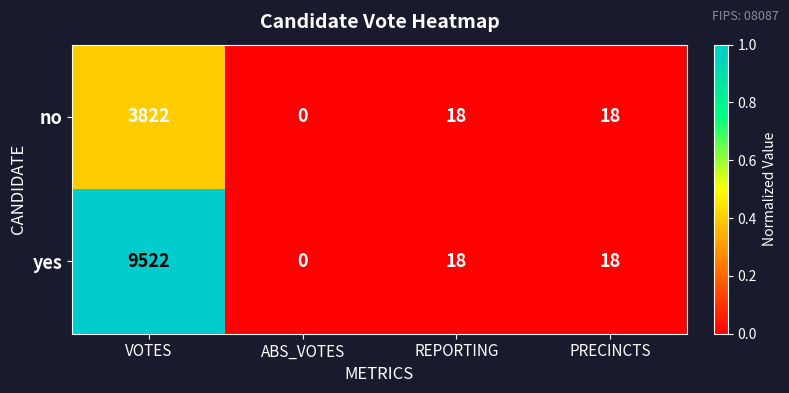

List the series in order of their overall mean, lowest first.

no, yes